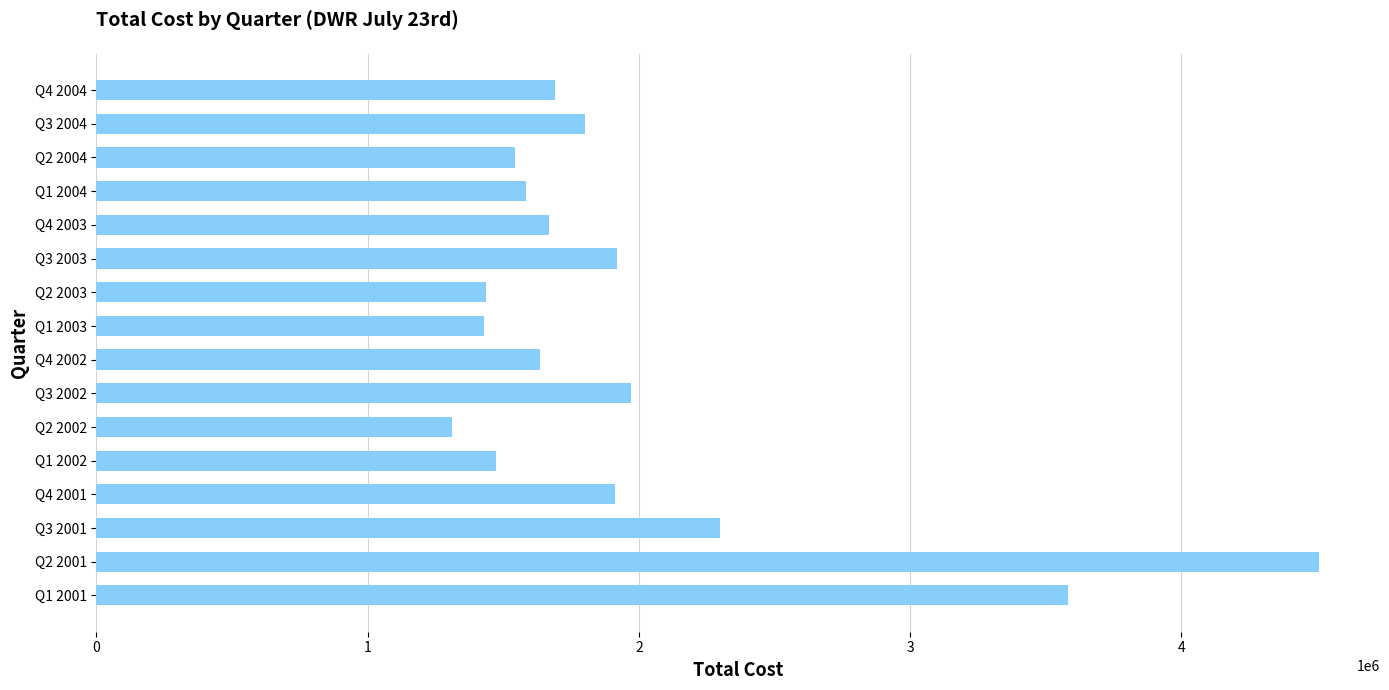

The value at Q2 2002 is 1310872. True or false?

True